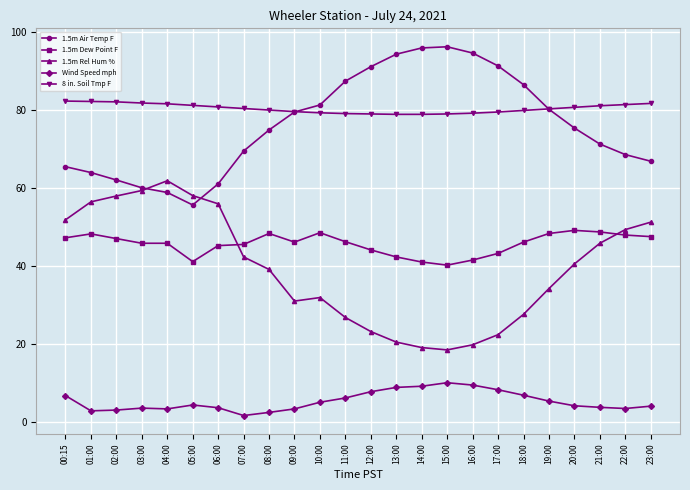

What is the spread (max minus min) of values at 16:00?

85.0